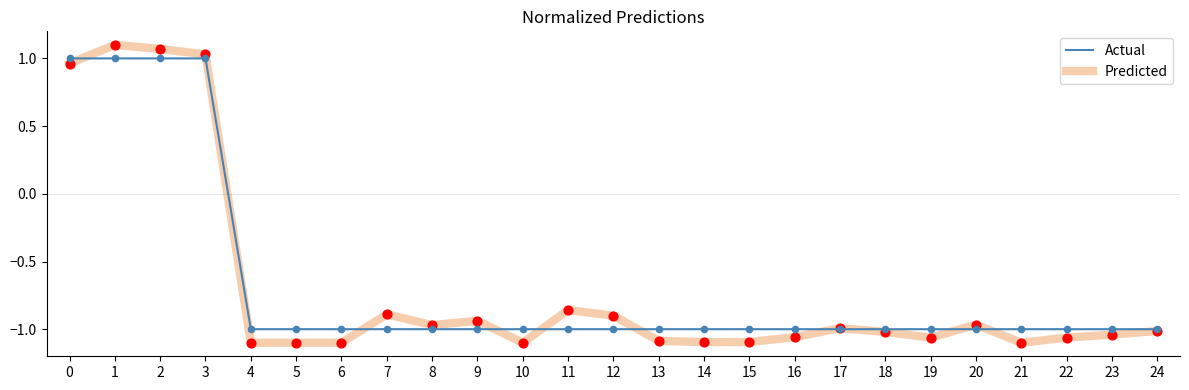

What are all the series names shown in the legend?

Actual, Predicted